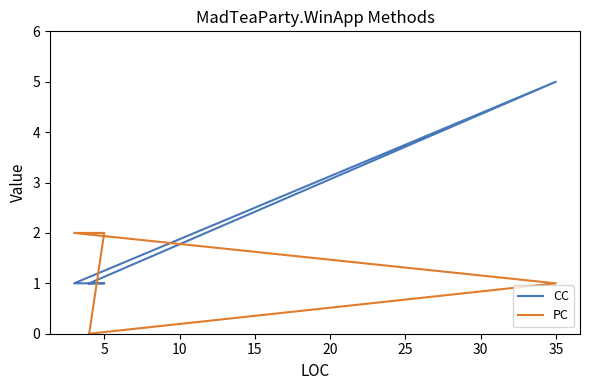

Where do CC and PC first cross each other?

5 and 10